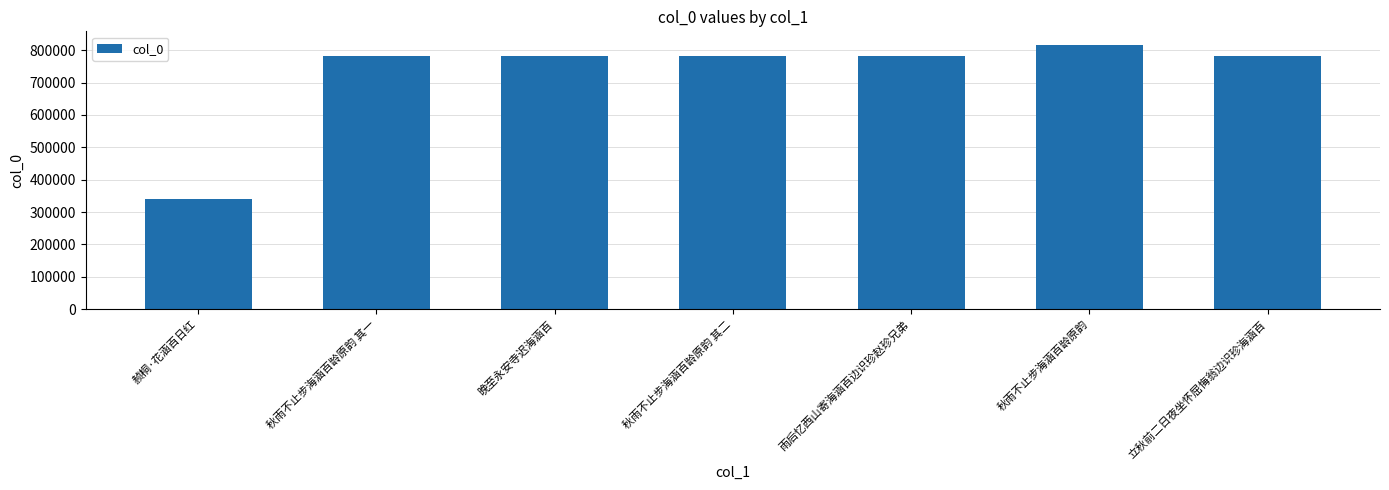

What is the maximum value shown in the chart?

817389